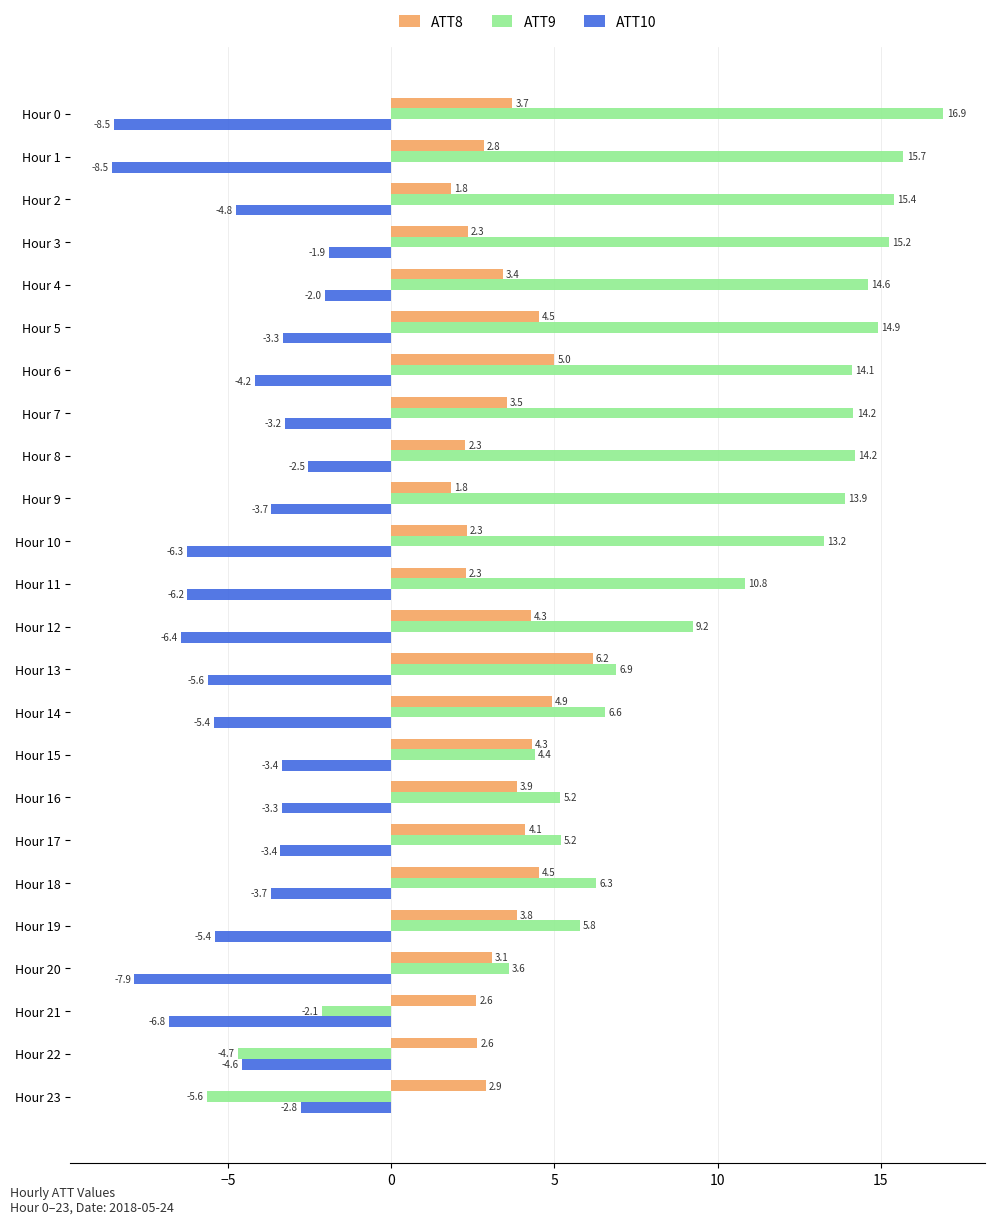

Is the value of ATT10 at Hour 19 greater than the value of ATT8 at Hour 15?

No